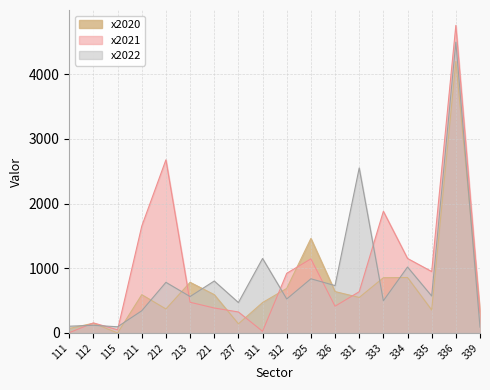

At how many categories does at least one series exceed 2304?

3